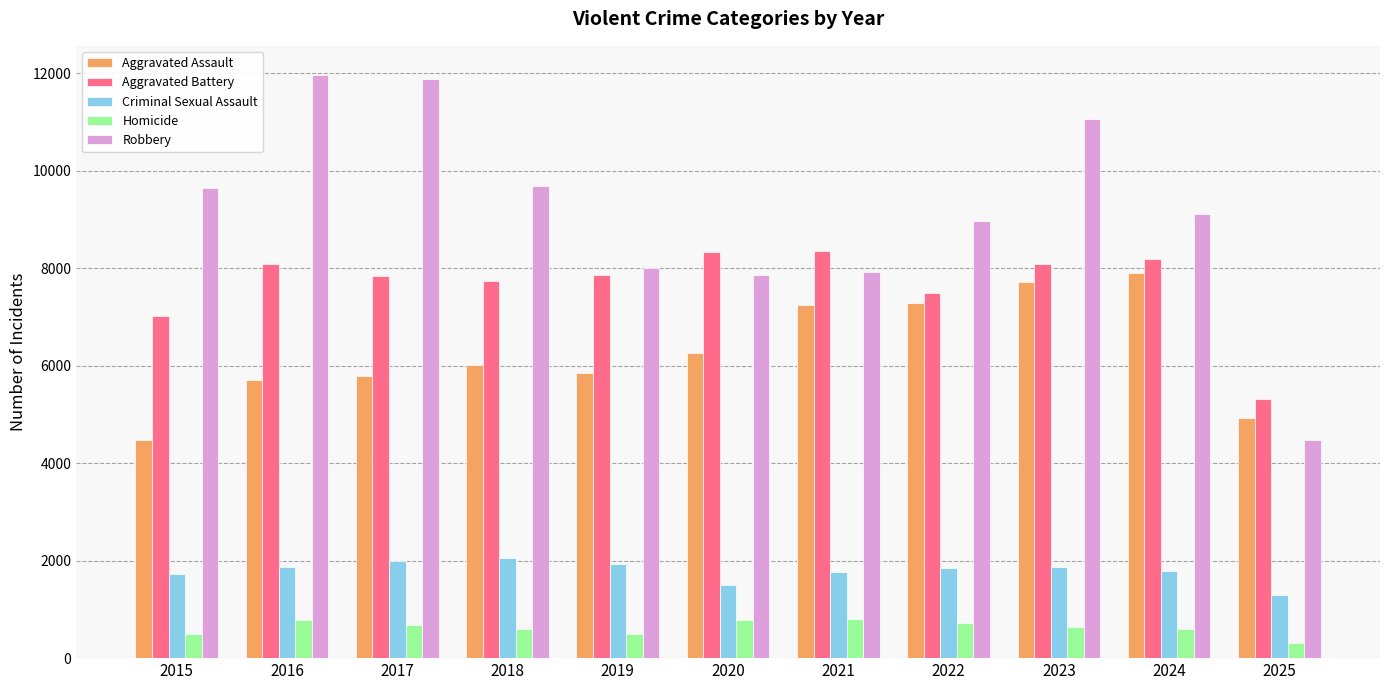

Rank the series at 2015 from highest to lowest value.

Robbery, Aggravated Battery, Aggravated Assault, Criminal Sexual Assault, Homicide